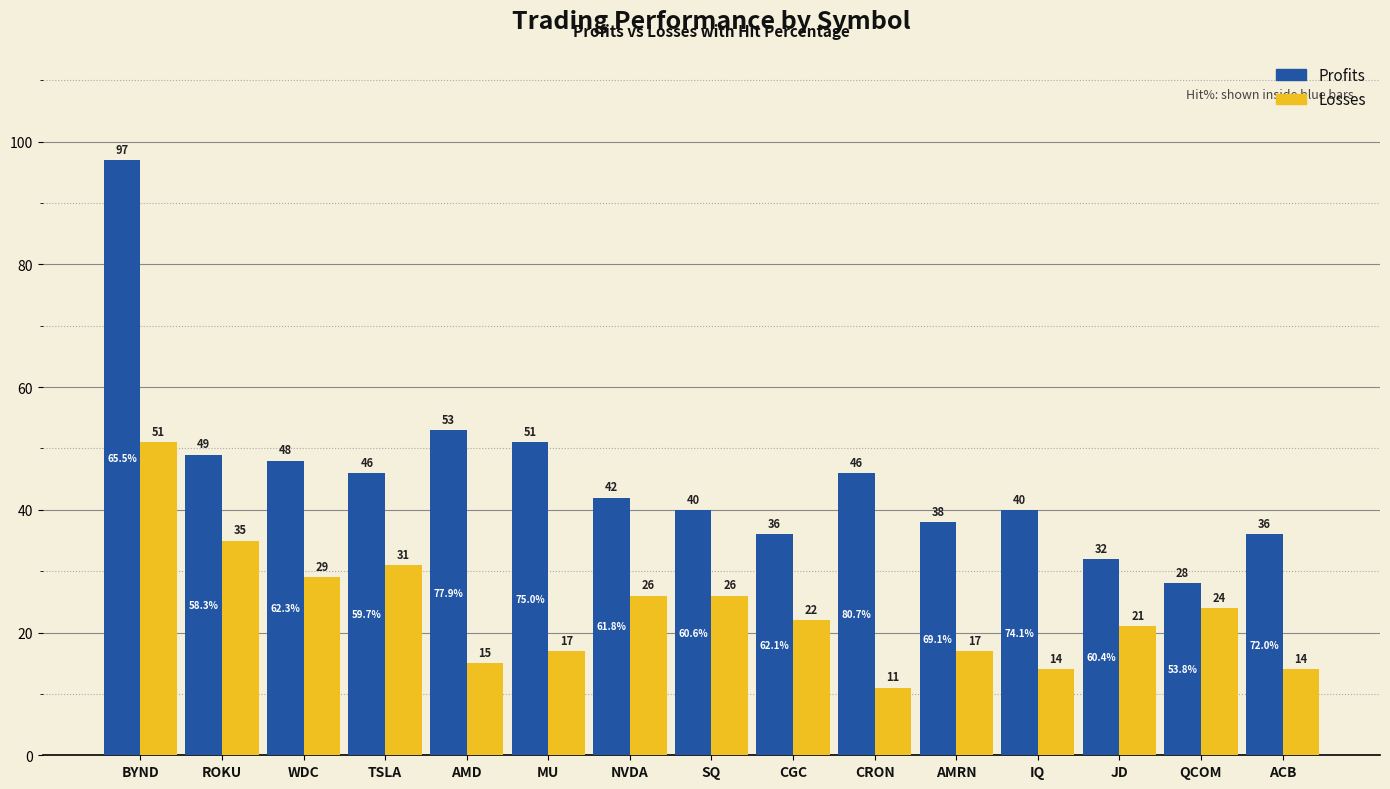

What are all the series names shown in the legend?

Profits, Losses